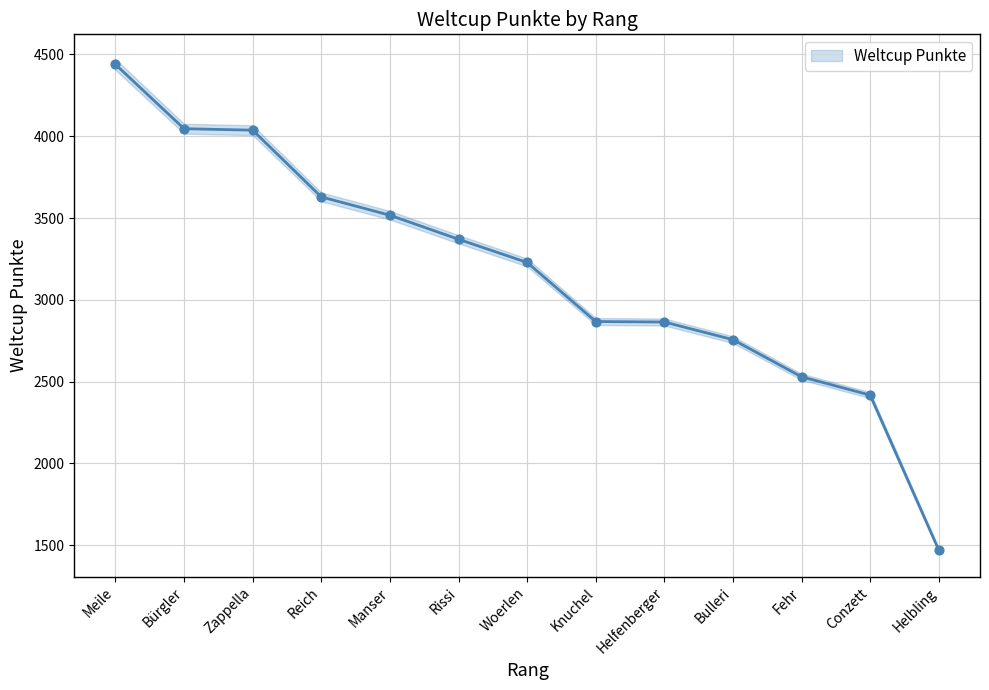

What is the ratio of the value at Zappella to the value at Knuchel?

1.4